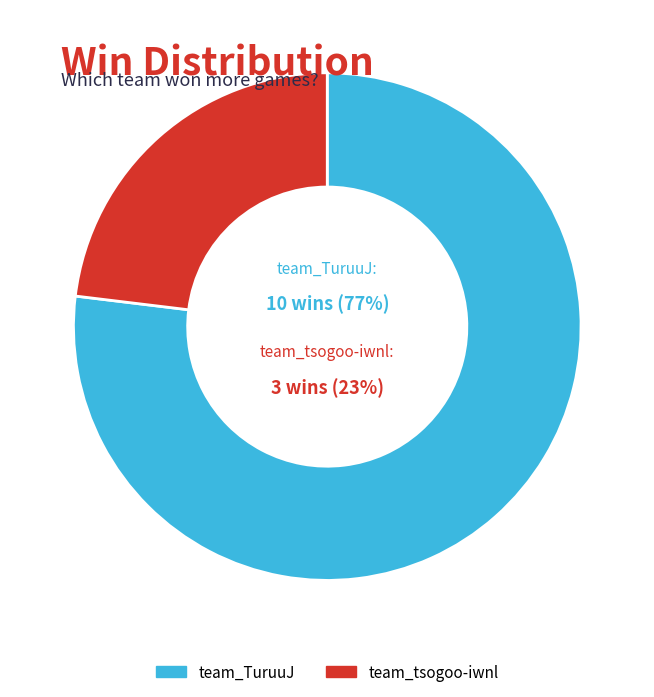

Is the sum of team_tsogoo-iwnl and team_TuruuJ greater than half?

Yes